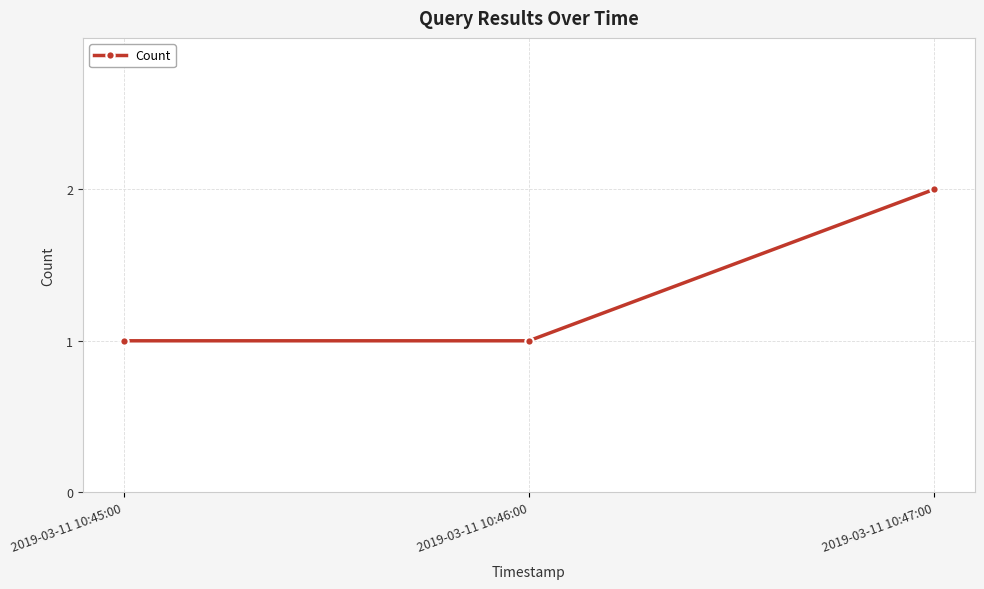

Reading left to right, extract all data points from this chart.

2019-03-11 10:45:00=1	2019-03-11 10:46:00=1	2019-03-11 10:47:00=2